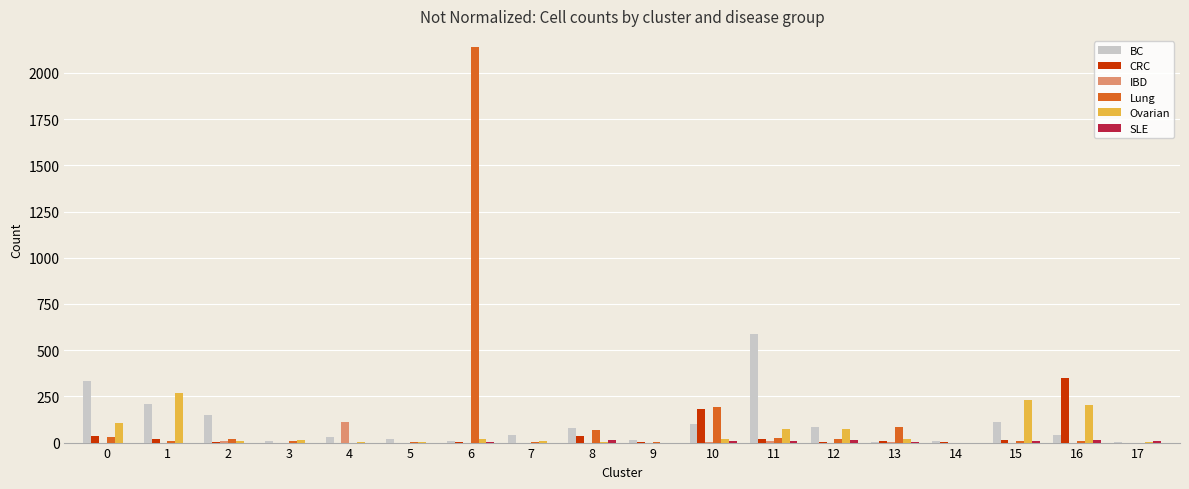

How many distinct data groups are displayed?

6